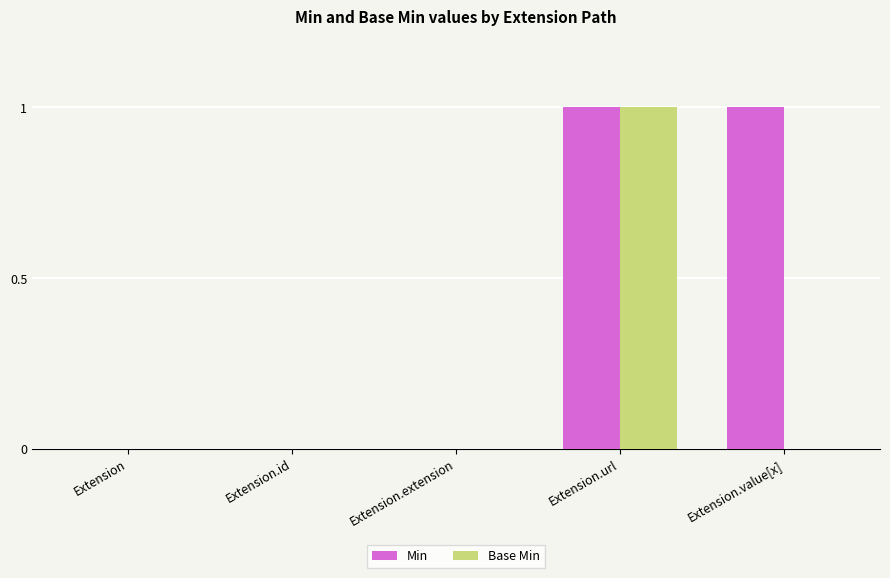

Which series changed the most between Extension and Extension.value[x]?

Min